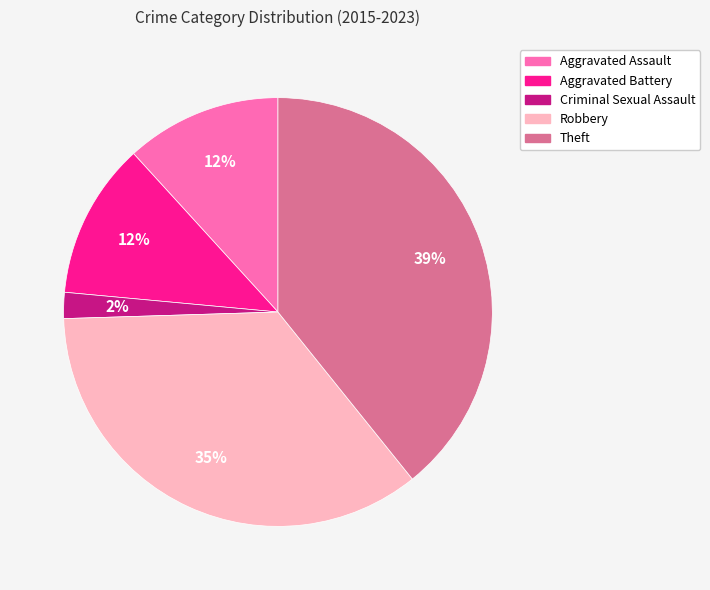

The Aggravated Battery slice represents 12% of the pie. True or false?

True